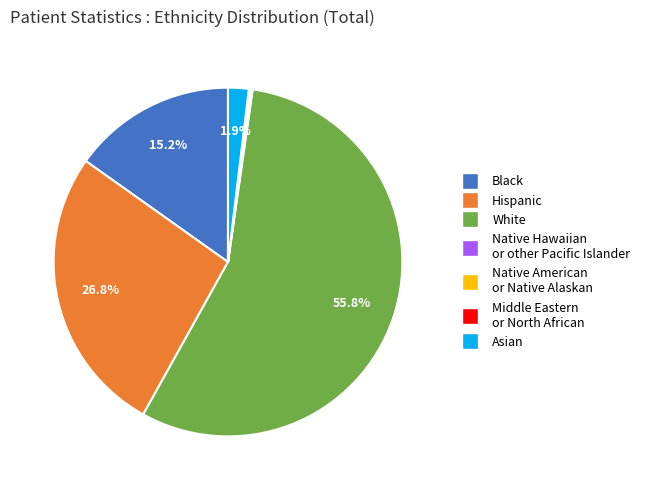

Is it true that Black is 3% of the pie?

False